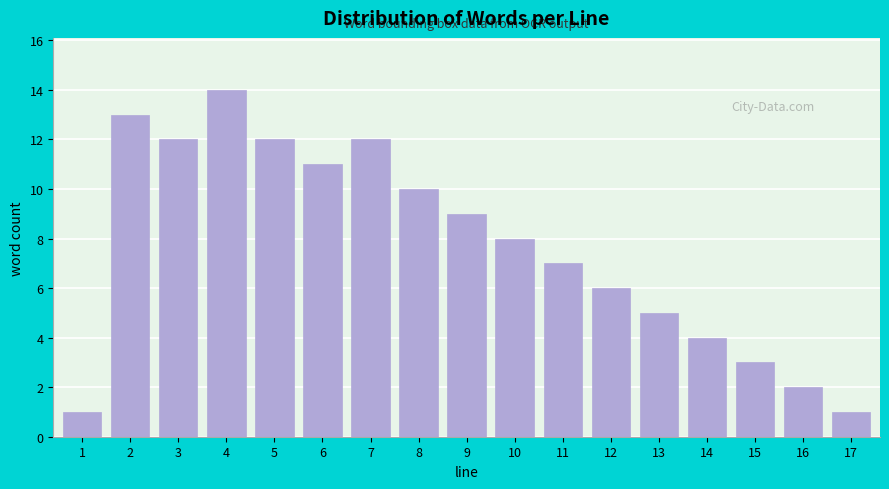

Reading left to right, transcribe all the data shown in this chart.

1	13	12	14	12	11	12	10	9	8	7	6	5	4	3	2	1